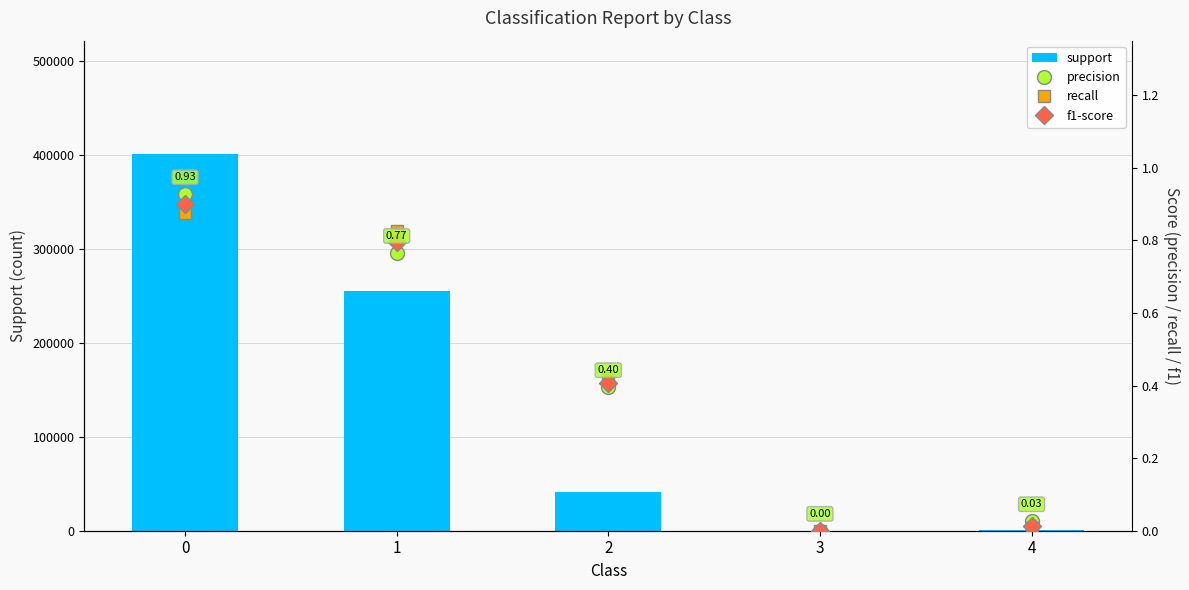

What is the total value across all series at 4?

451.0